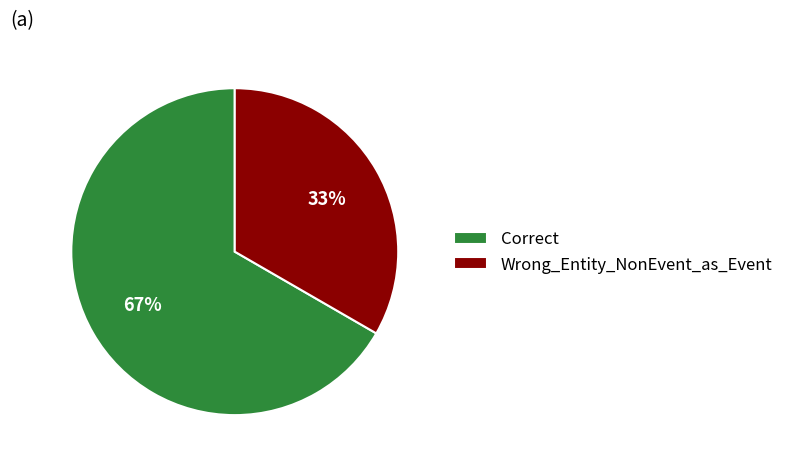

To the nearest percent, what is the combined percentage of Wrong_Entity_NonEvent_as_Event and Correct?

100%